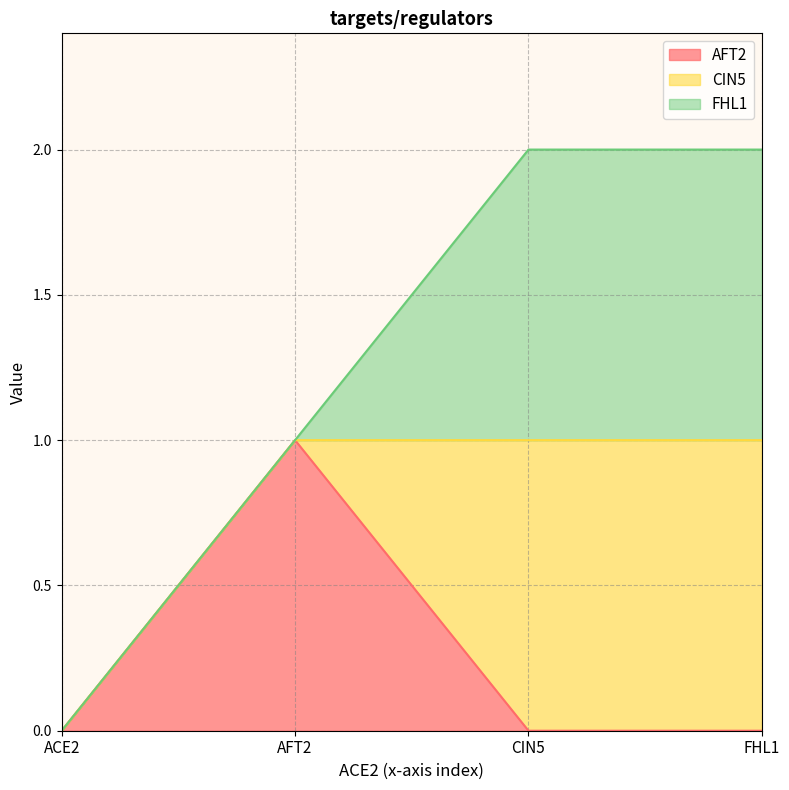

Is it true that CIN5 equals 1 at FHL1?

False